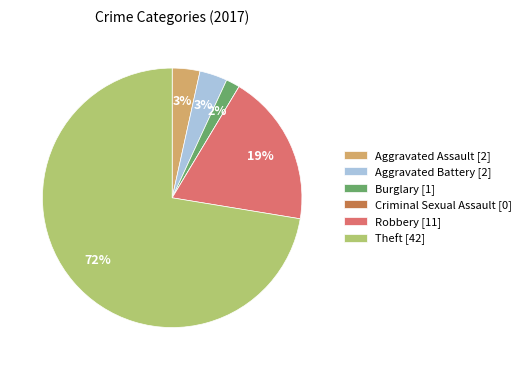

Is the sum of Aggravated Battery [2] and Aggravated Assault [2] greater than half?

No